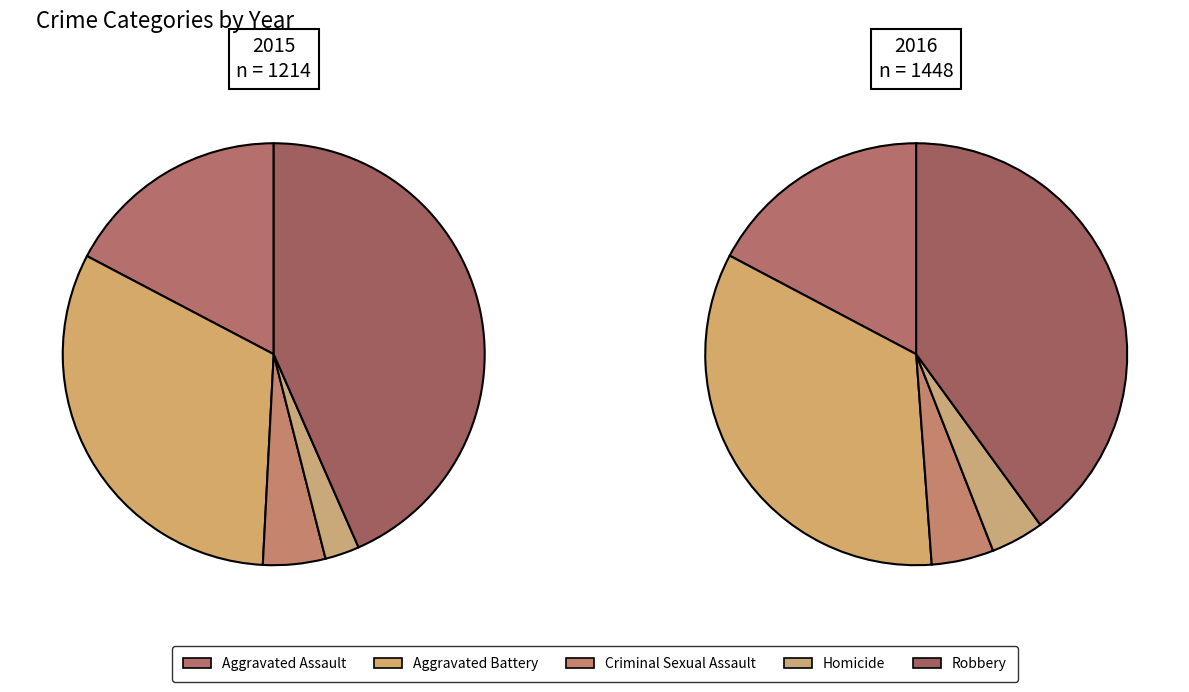

Which slice is the largest?

Robbery